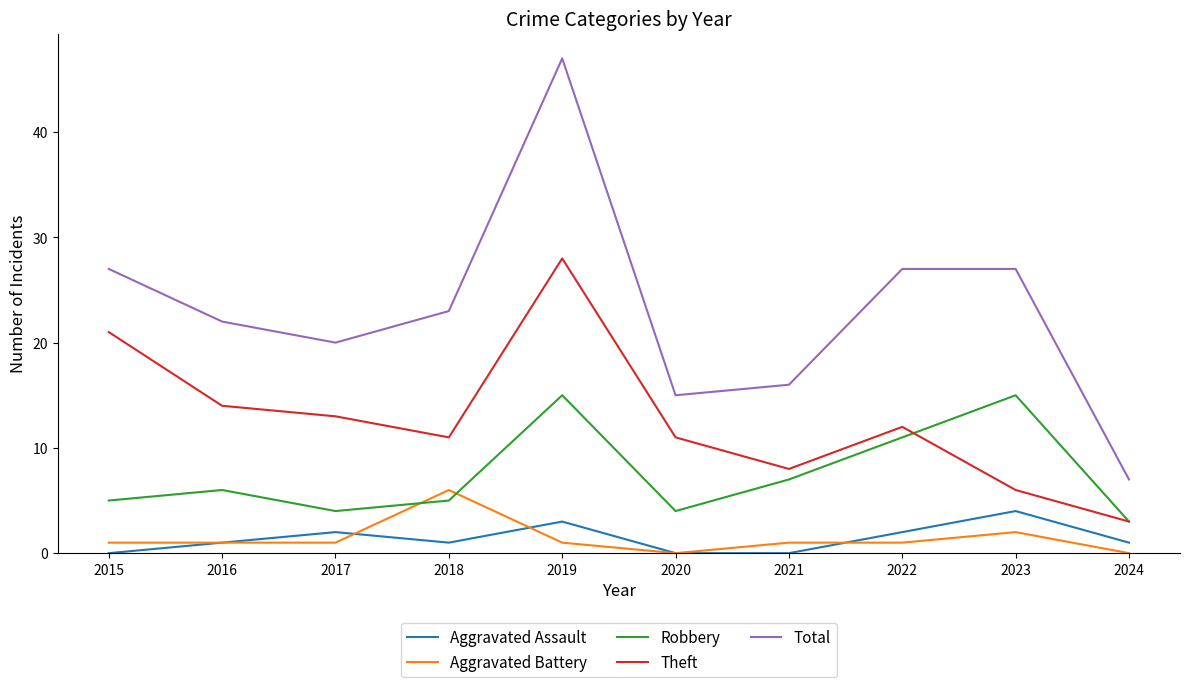

Rank the series at 2021 from lowest to highest value.

Aggravated Assault, Aggravated Battery, Robbery, Theft, Total